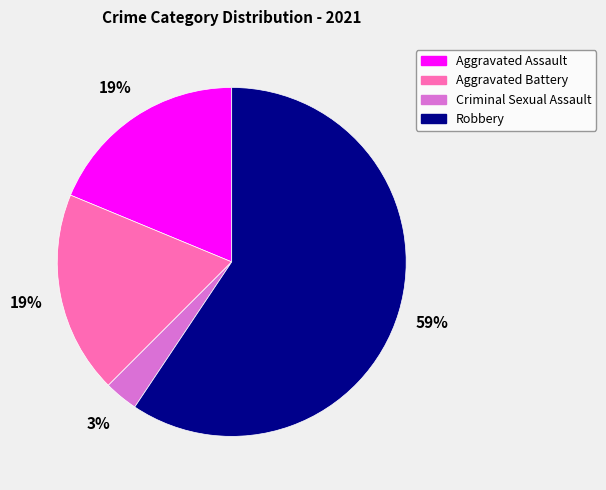

True or false: Aggravated Battery accounts for 19% of the total.

True